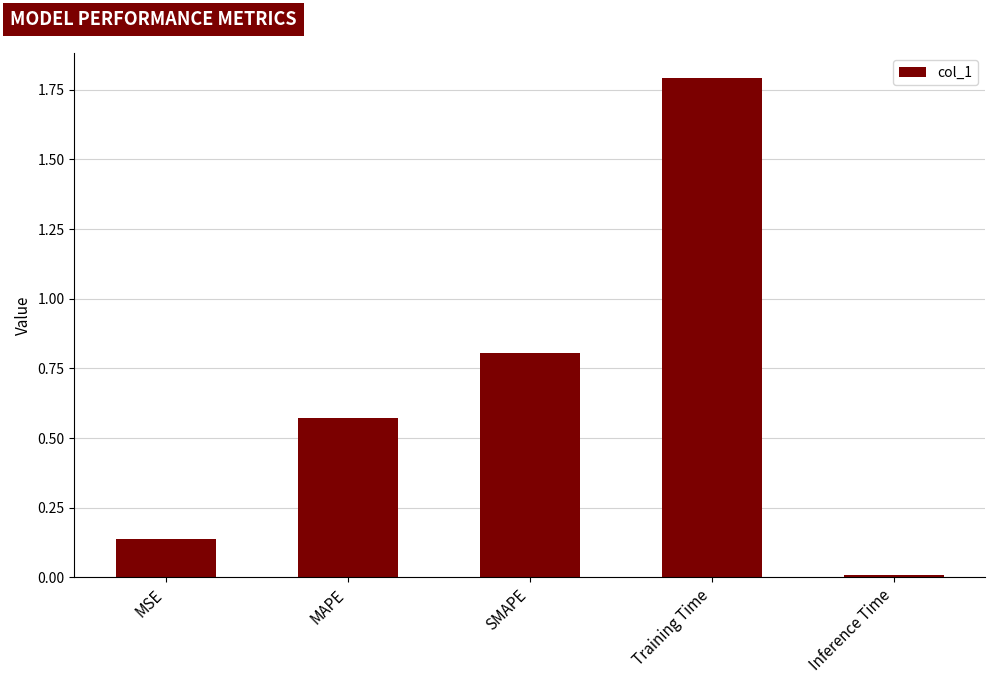

Which label corresponds to the smallest value in the chart?

Inference Time